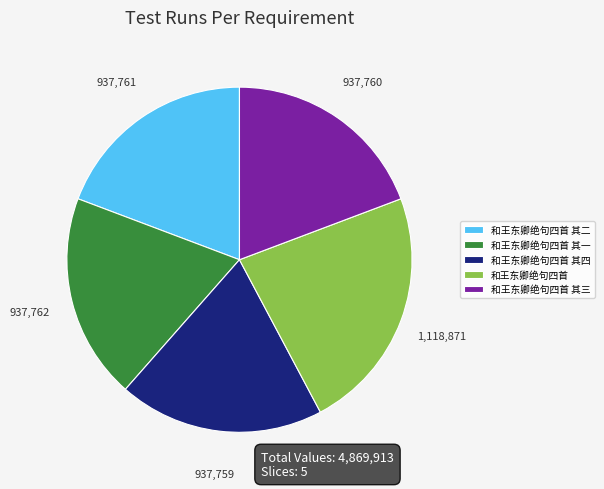

Is there a majority slice in this chart?

No